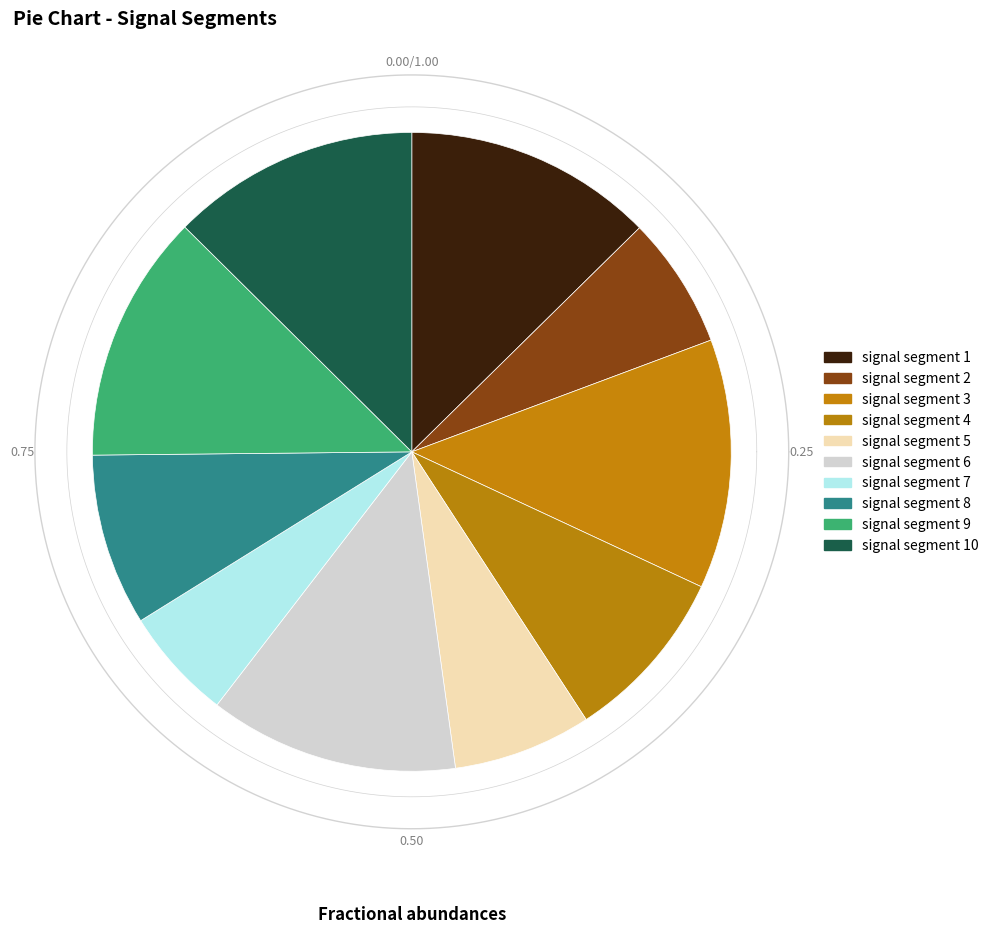

Which slice is the largest?

signal segment 6